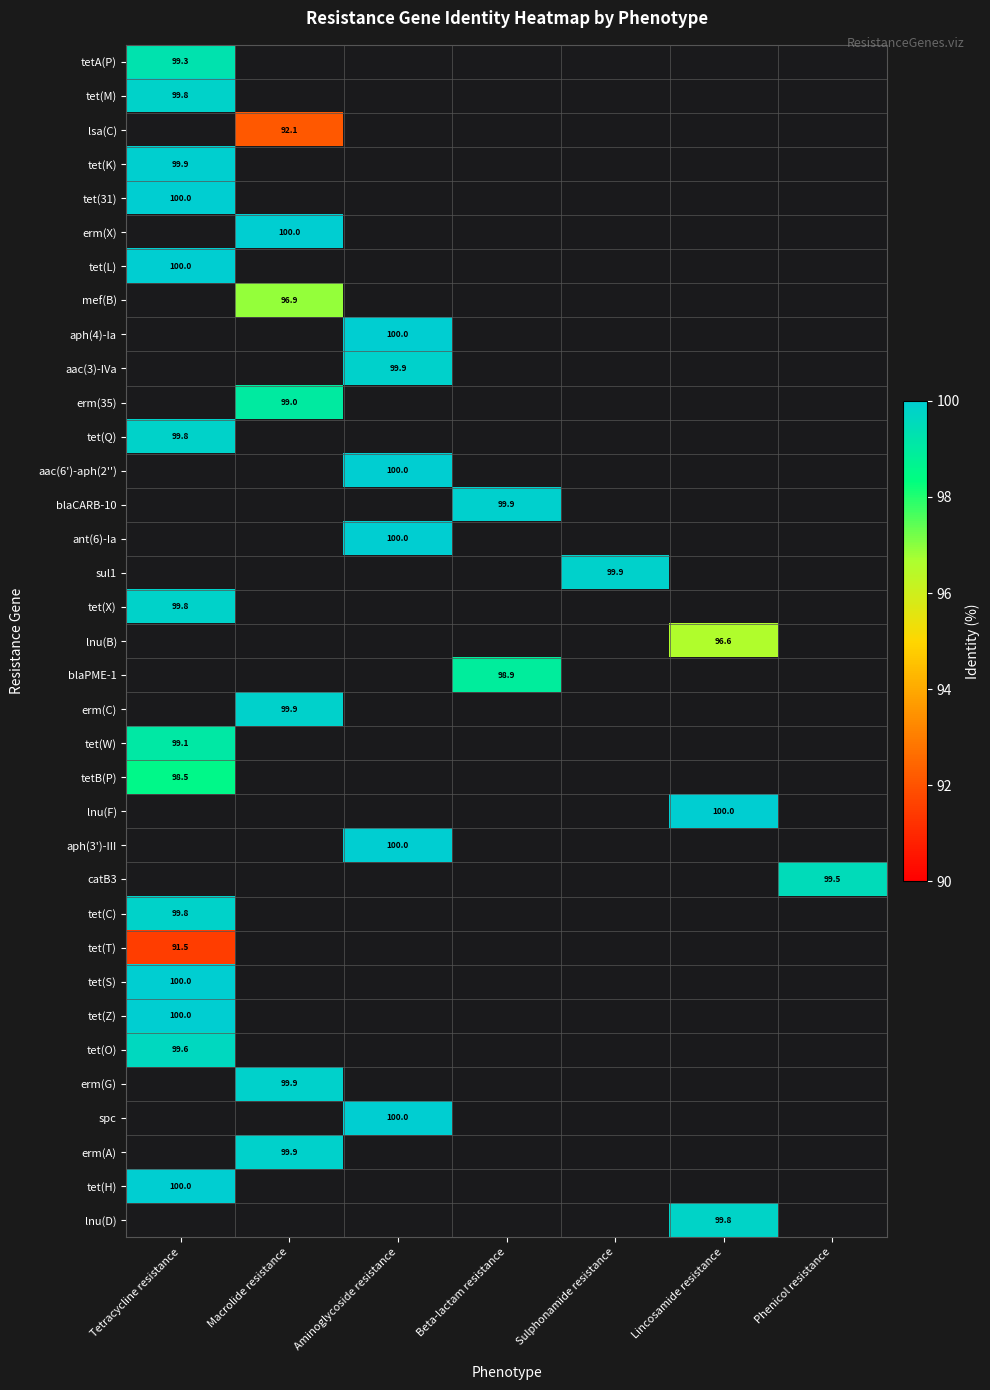

What is the minimum value shown in the chart?

91.5